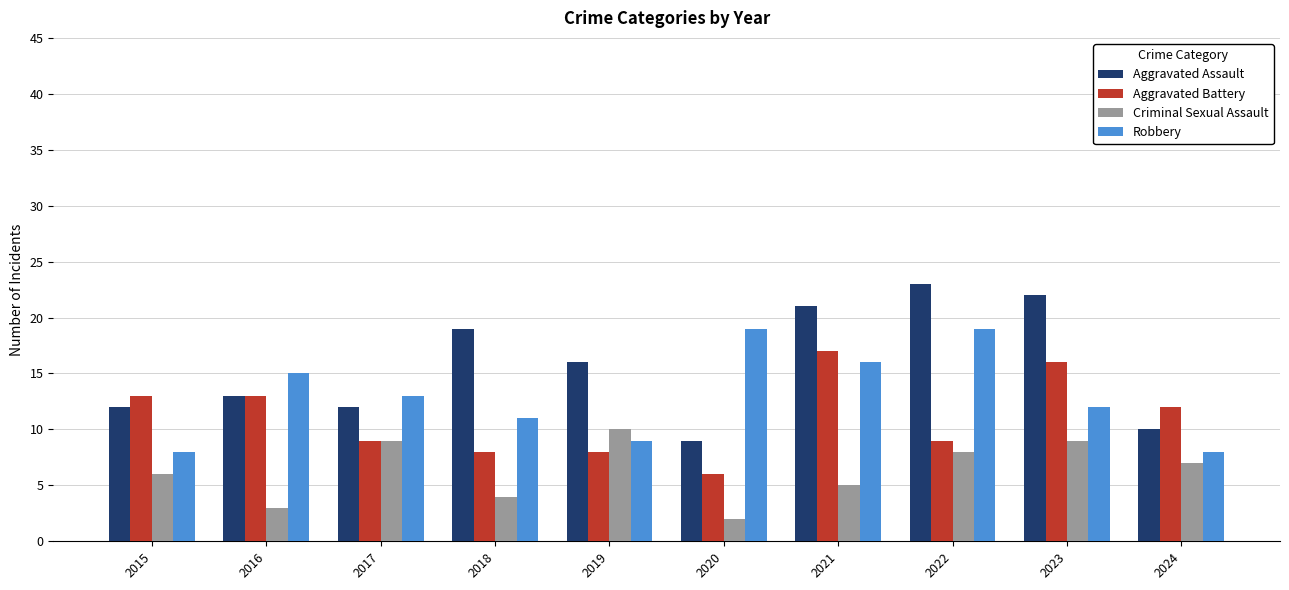

What is the spread (max minus min) of values at 2020?

17